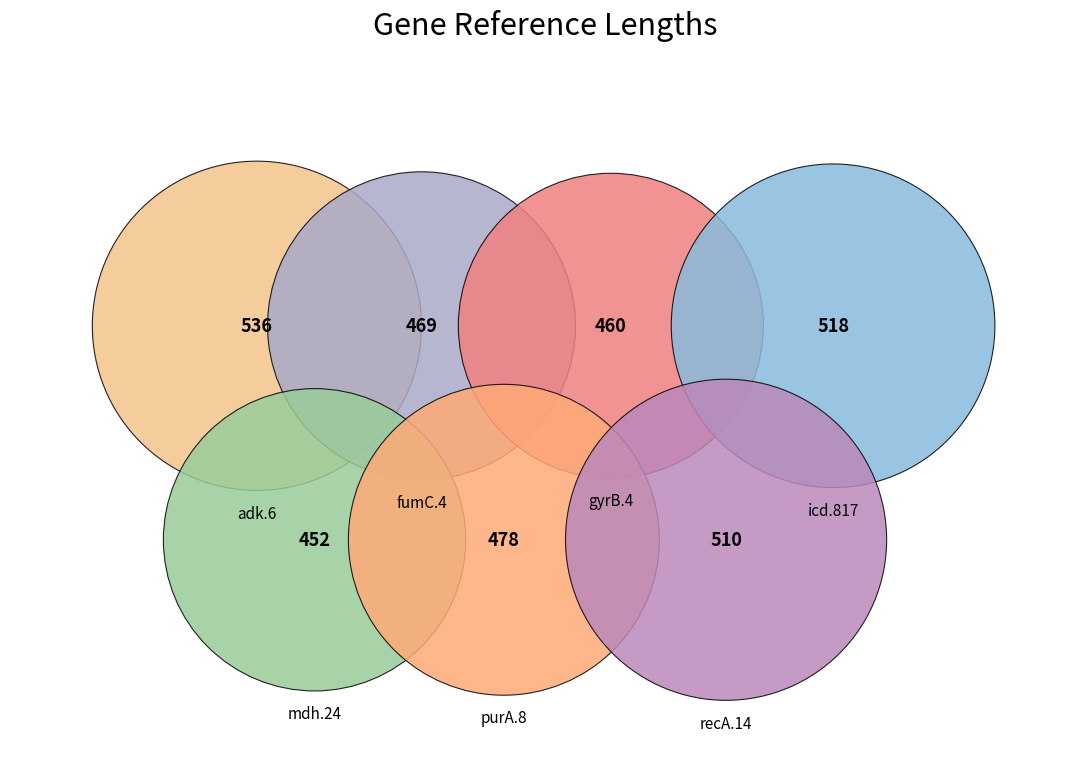

Which category has the smallest portion of the pie?

mdh.24